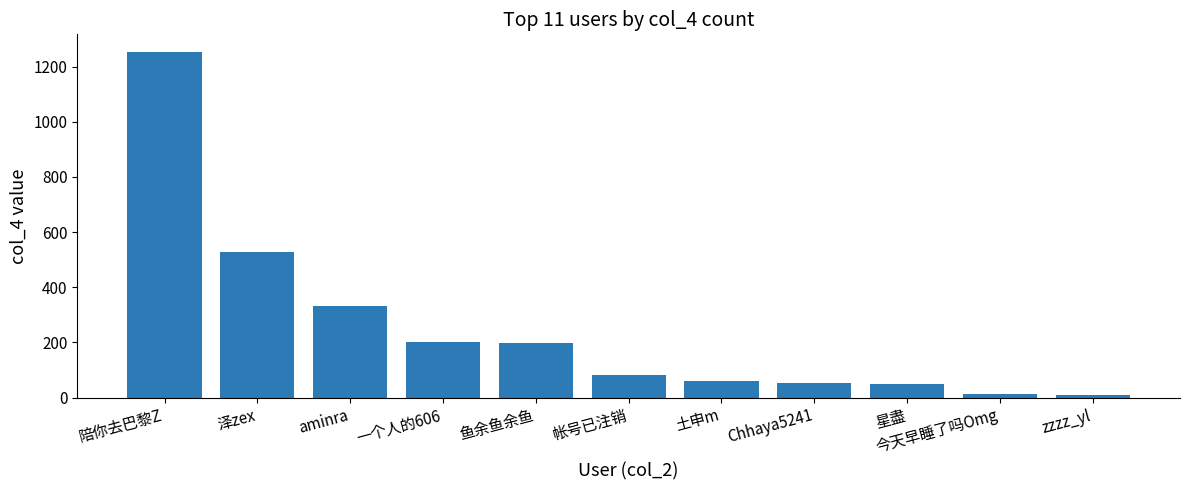

What is the change in value from 星盡 to zzzz_yl?

-38